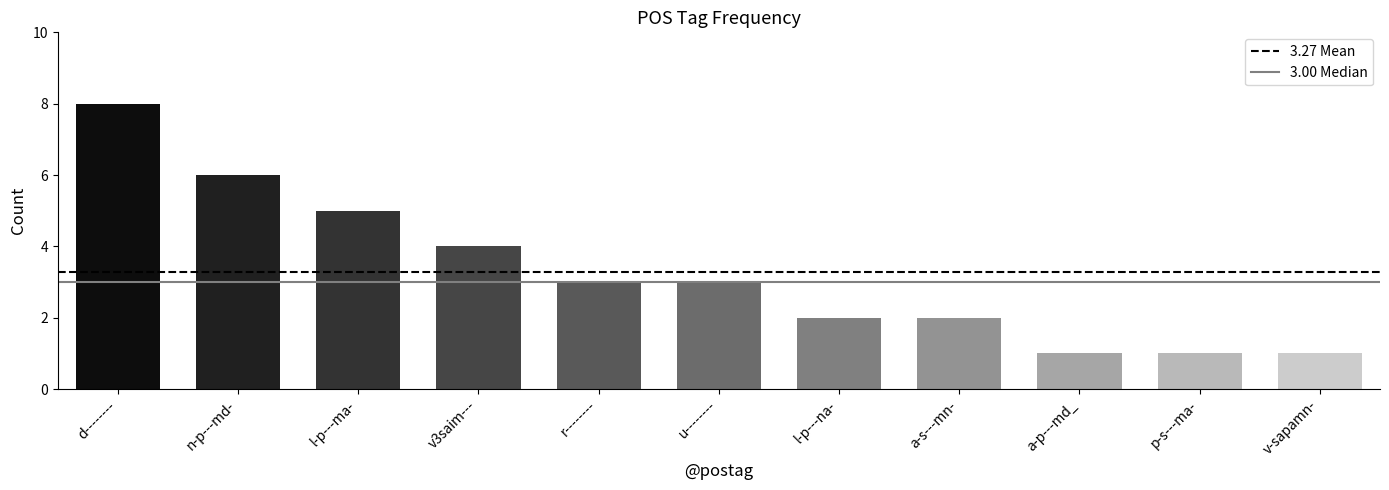

What is the value of the 2nd bar from the left?

6